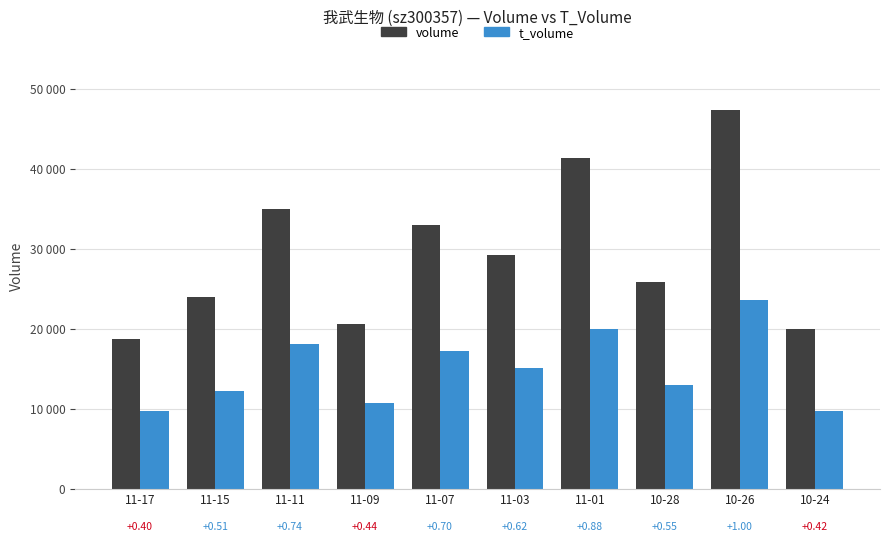

Are the bars horizontal?

No